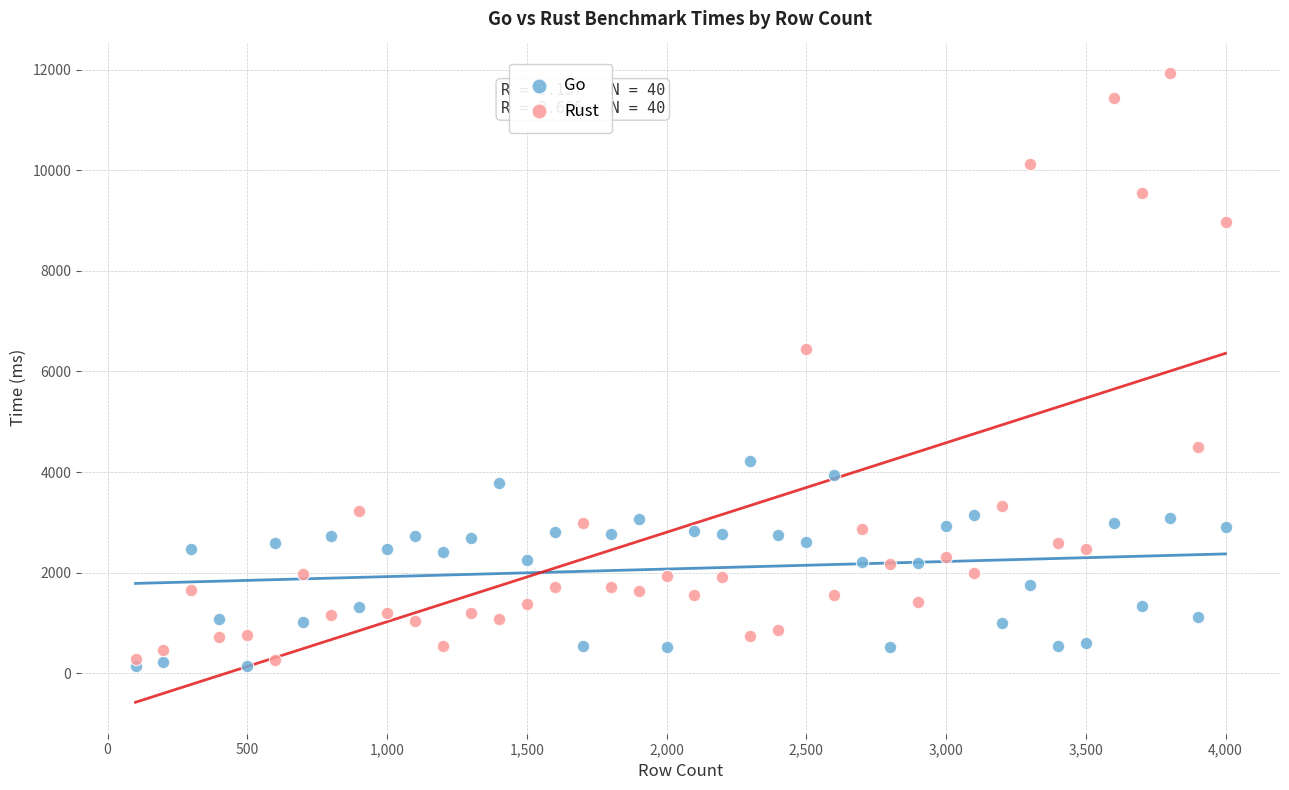

Which series has the largest Y range (max minus min)?

Rust